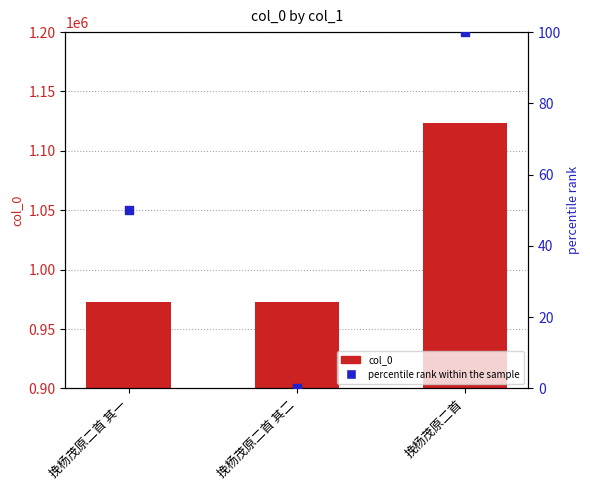

What are all the series names shown in the legend?

col_0, percentile rank within the sample